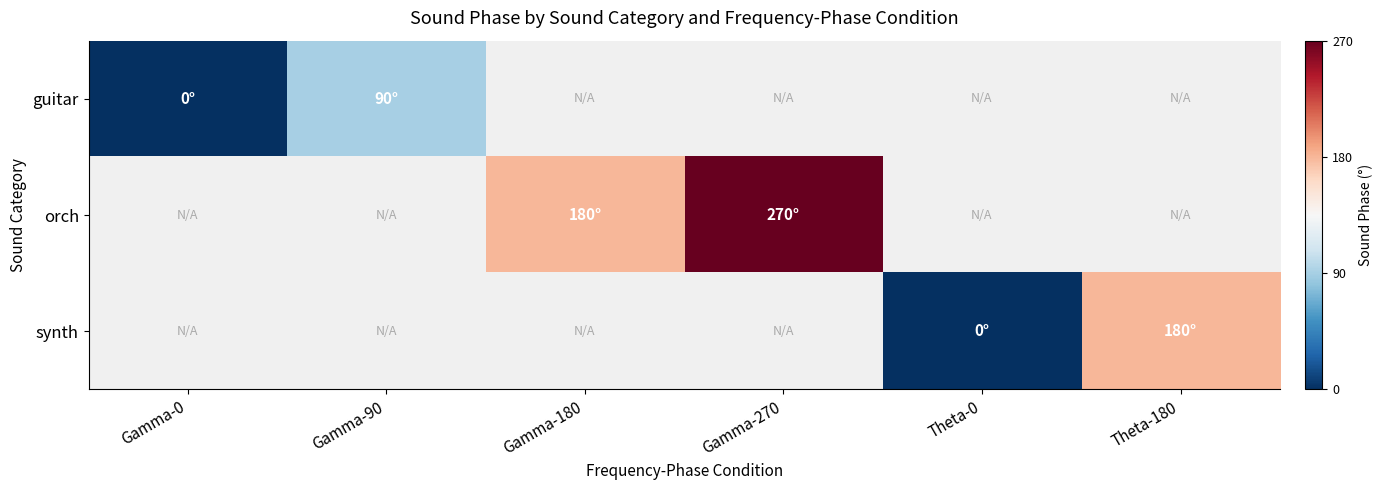

Which series changed the most between Gamma-0 and Gamma-90?

guitar